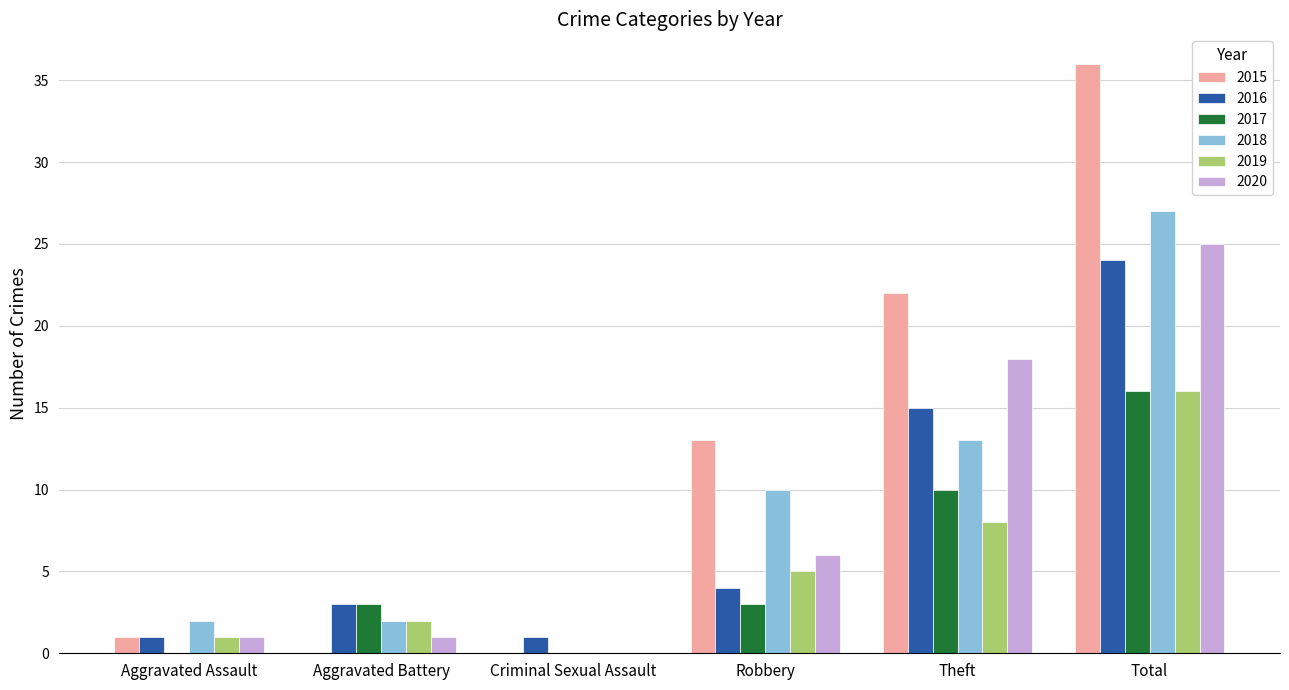

How many series are shown in this chart?

6